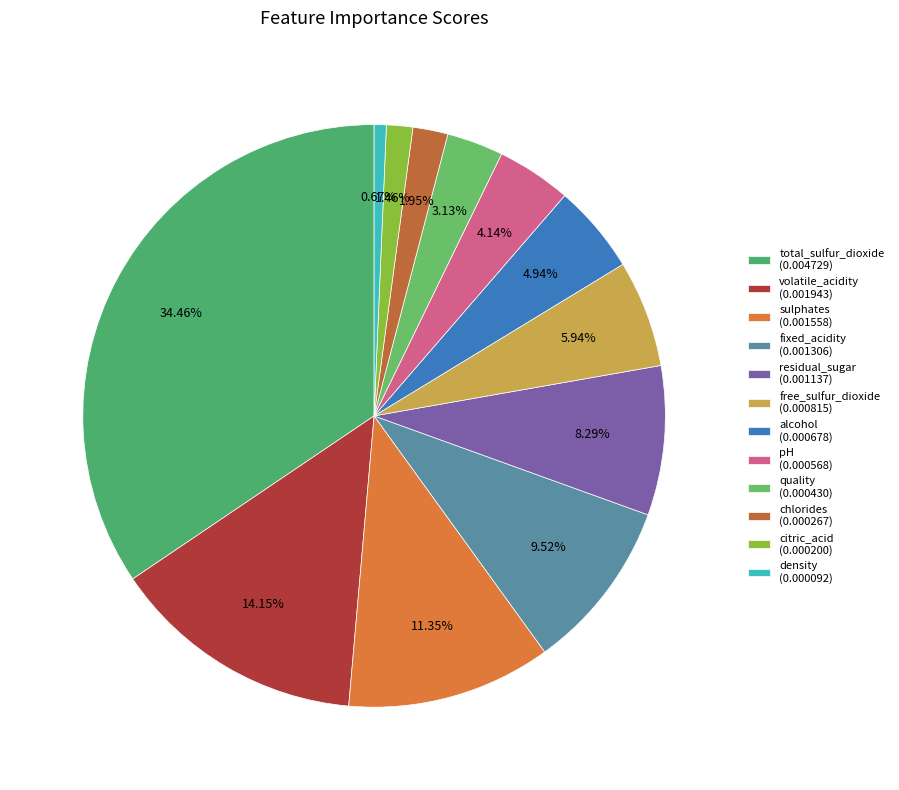

What percentage is the chlorides slice, to the nearest percent?

2%